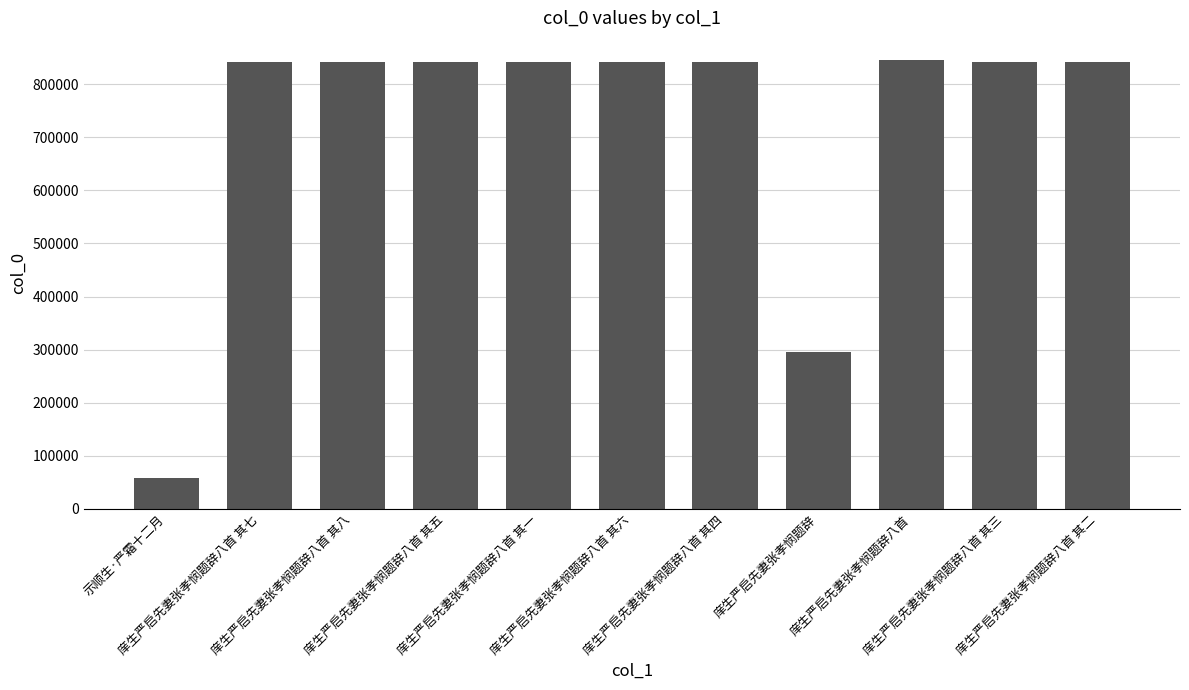

What is the difference between the second highest and minimum values?

783665